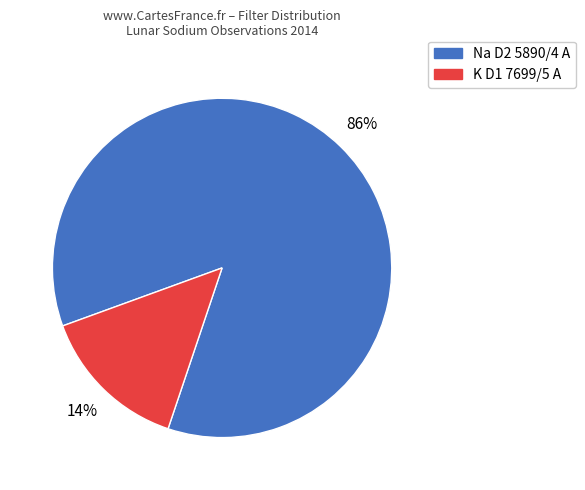

What percentage is the Na D2 5890/4 A slice, to the nearest percent?

86%